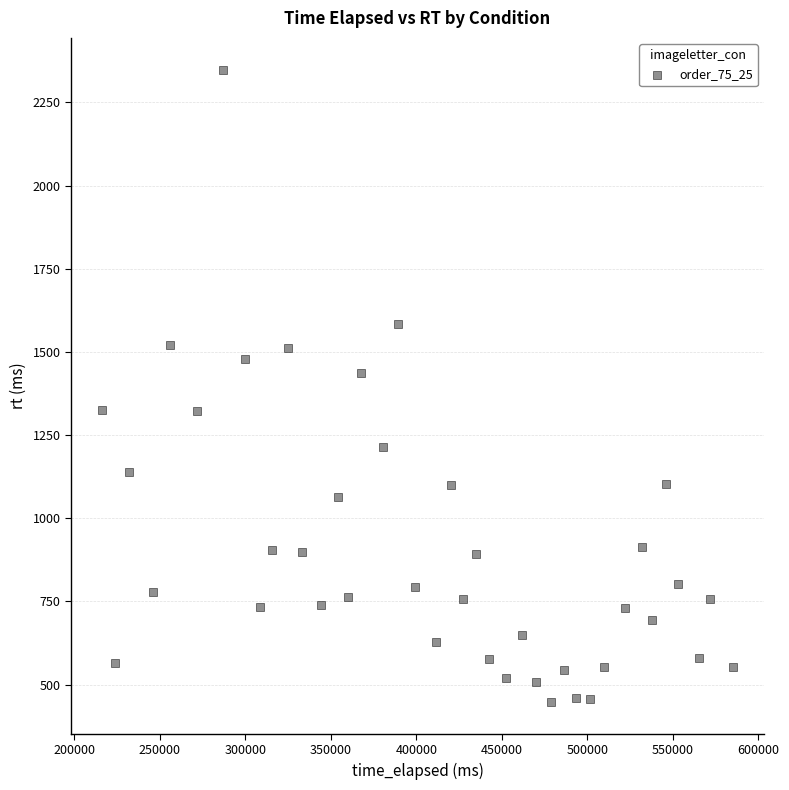

What is the range of Y values (max minus min)?

1902